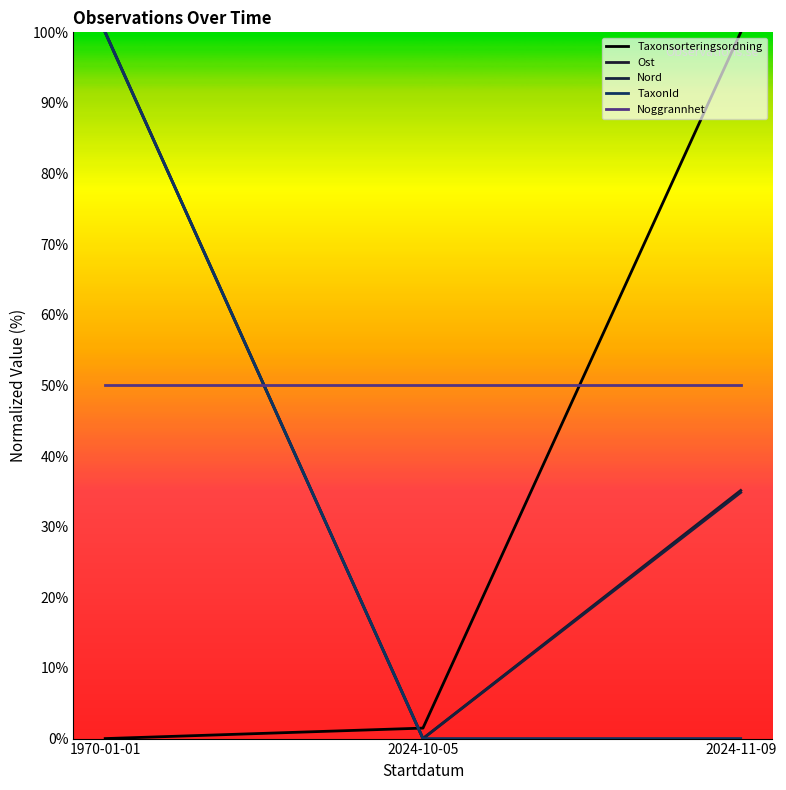

How many lines are shown in the chart?

5